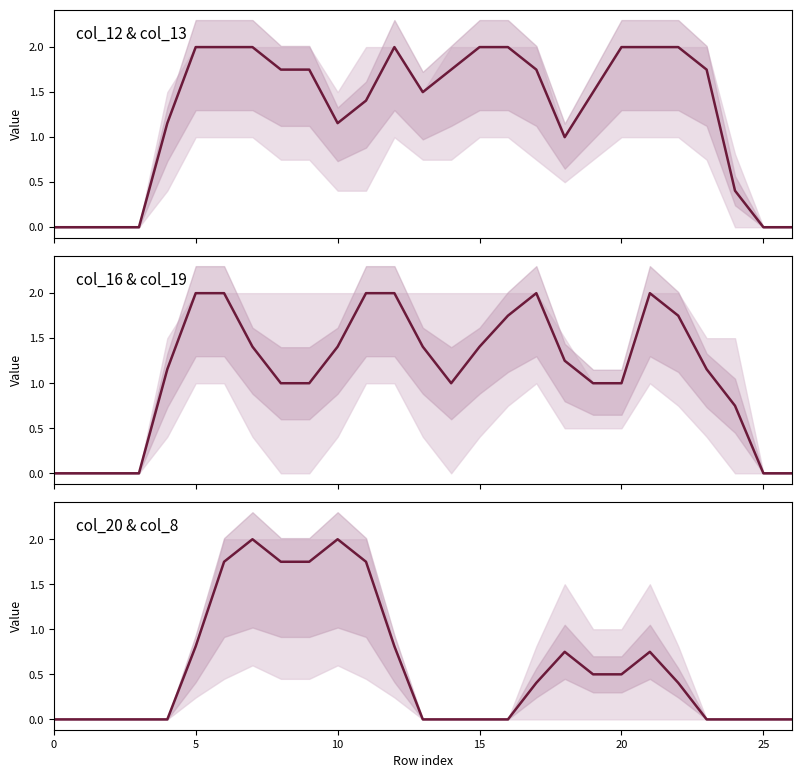

True or false: col_16 & col_19 and col_12 & col_13 intersect in this chart.

True